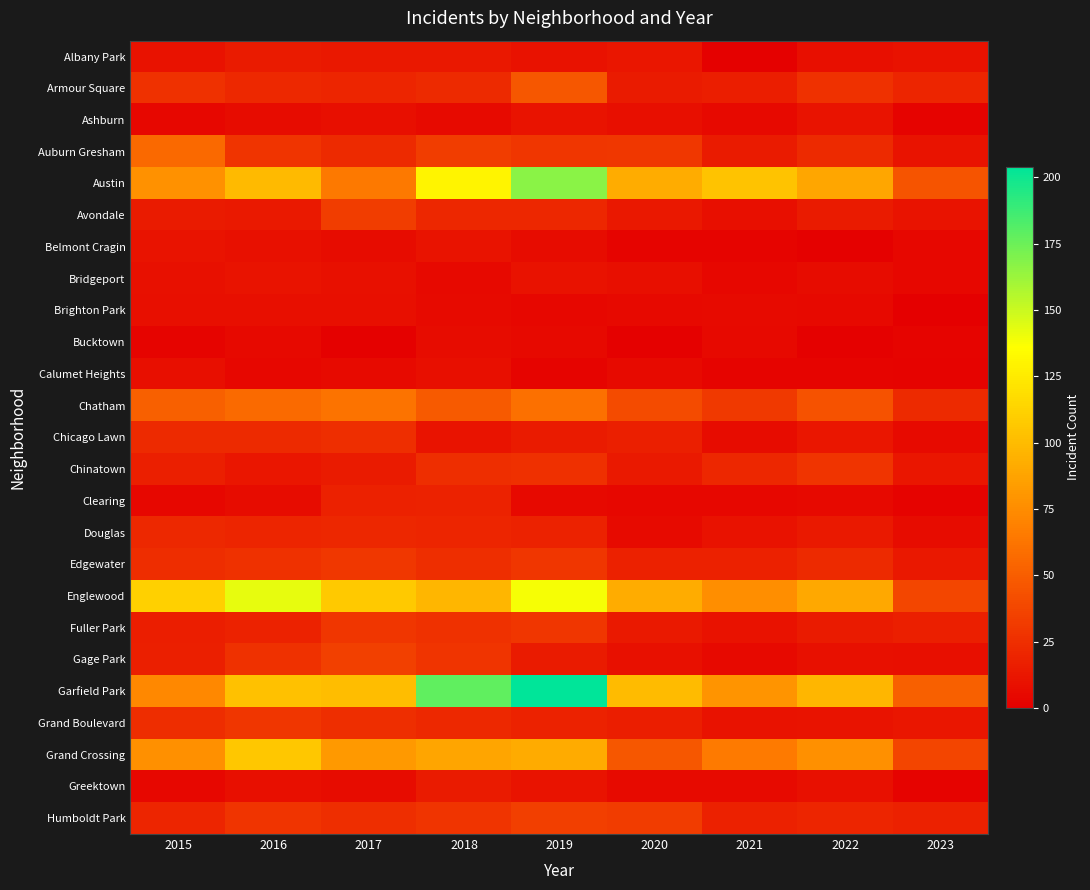

At which category is the sum across all series the highest?

2019